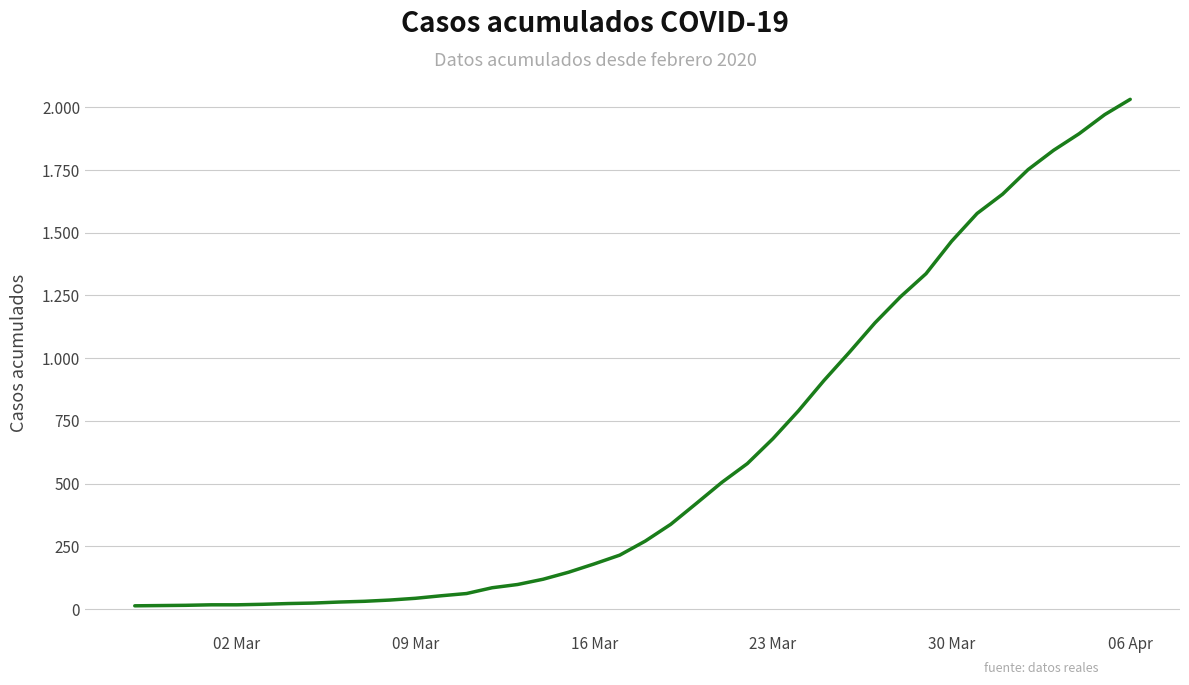

Does the chart have visible grid lines?

Yes